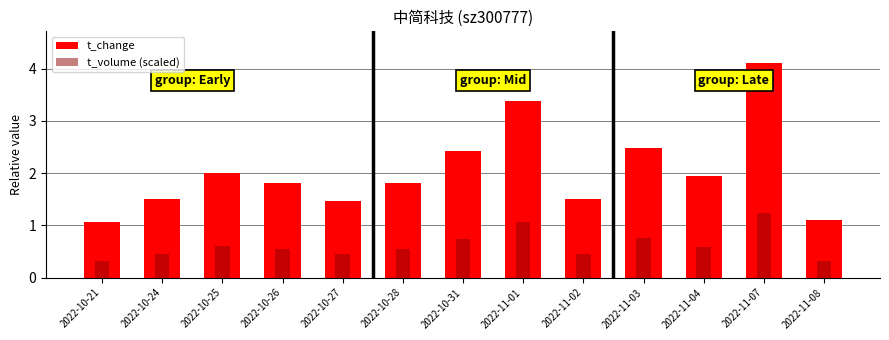

Between 2022-10-27 and 2022-11-08, which is larger?

2022-10-27